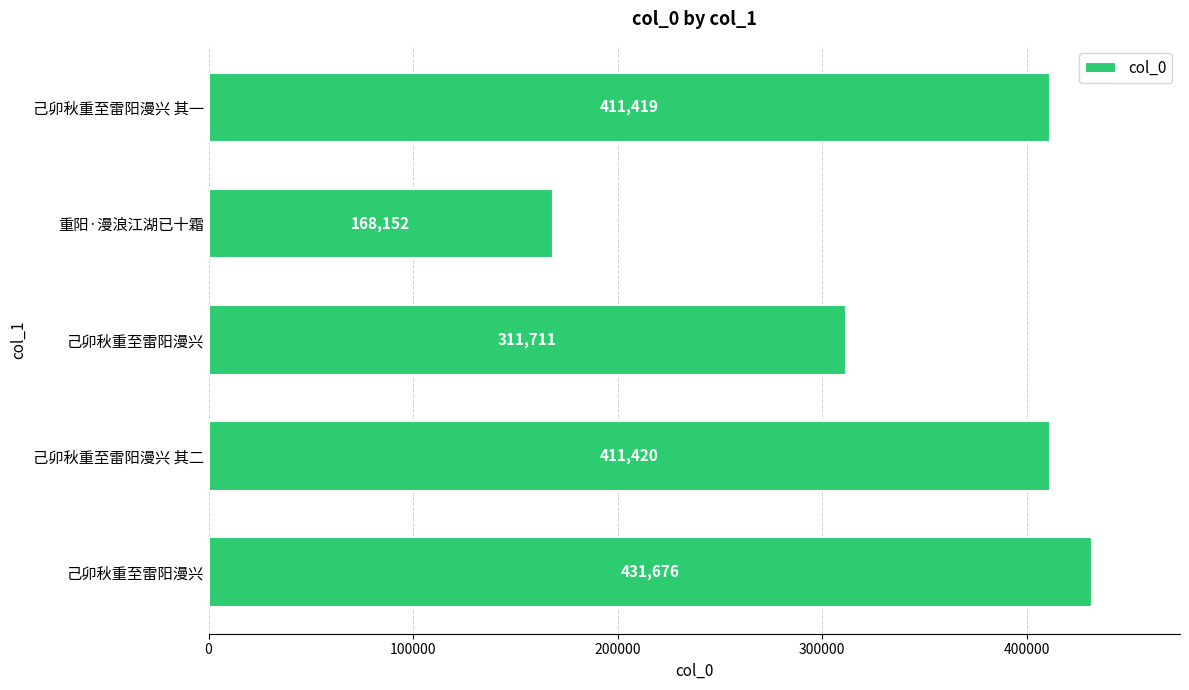

What is the greatest value displayed?

431676